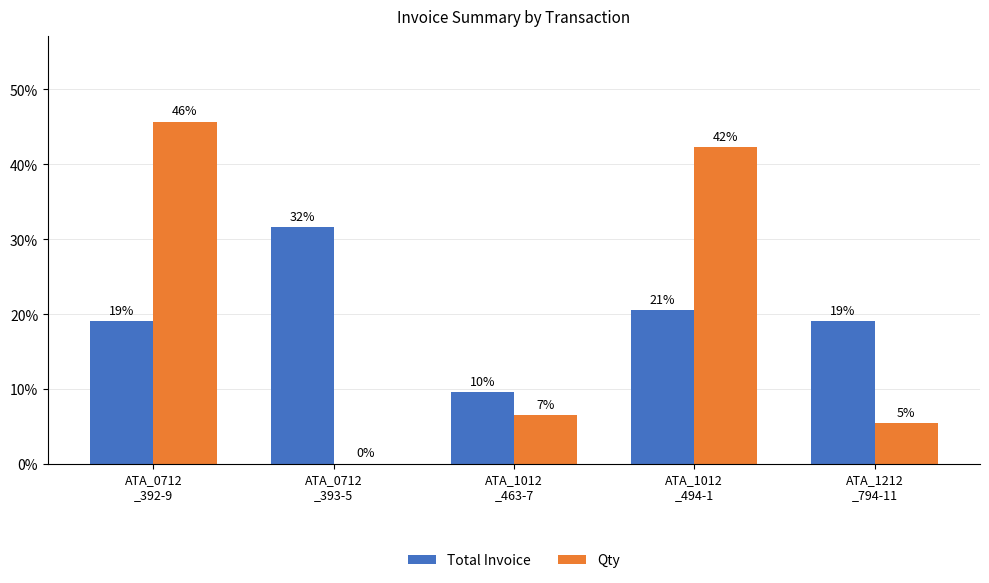

What position from the left is ATA_1212
_794-11?

5